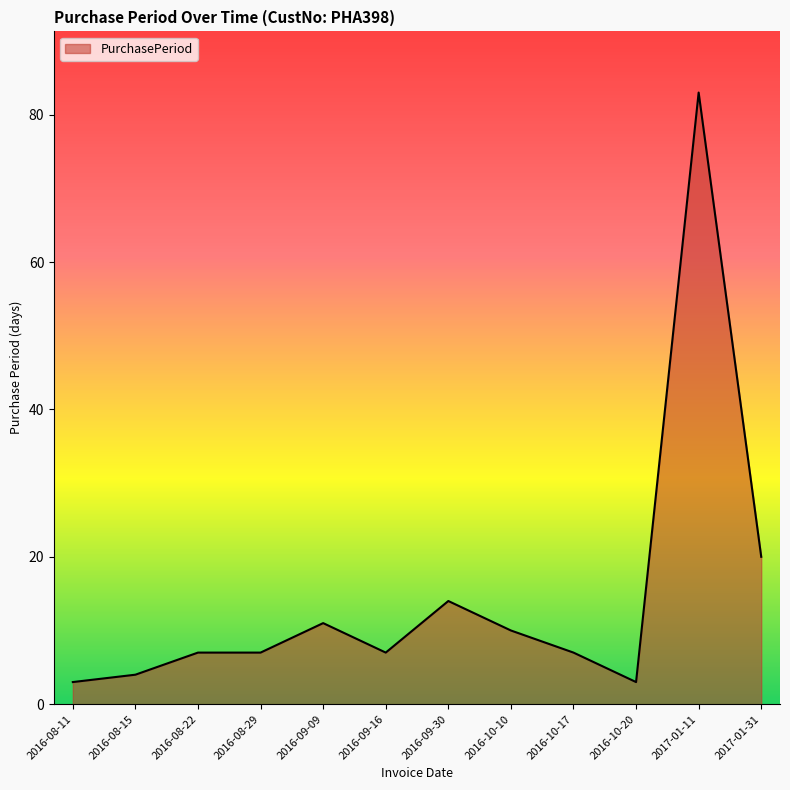

What position from the right is 2016-08-29?

9